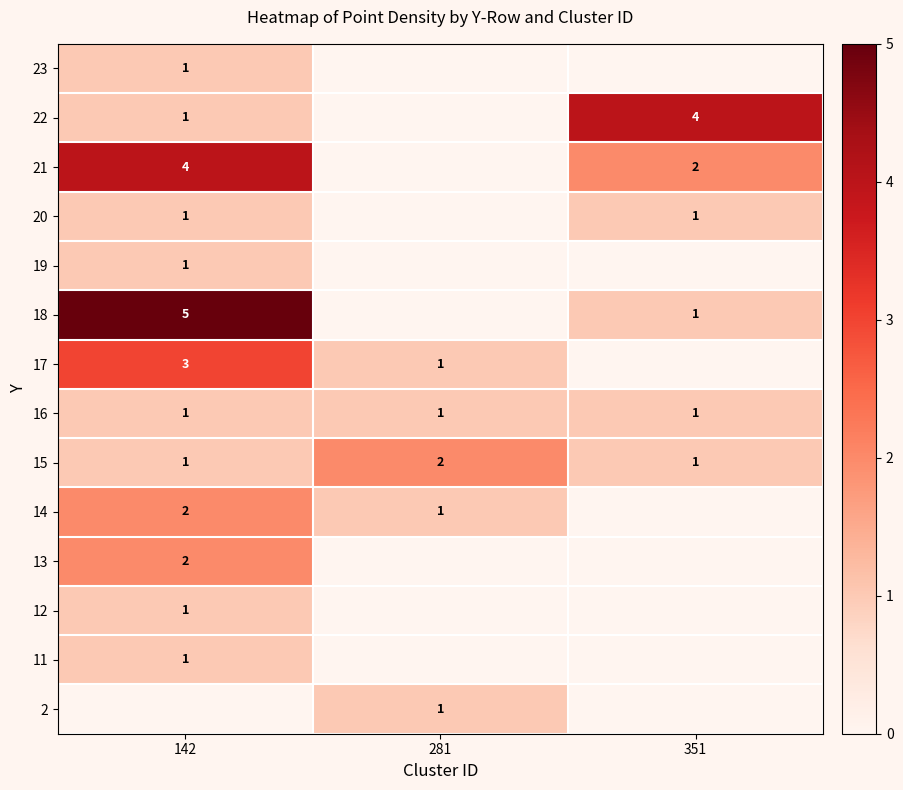

Which category has the highest value across all series?

142